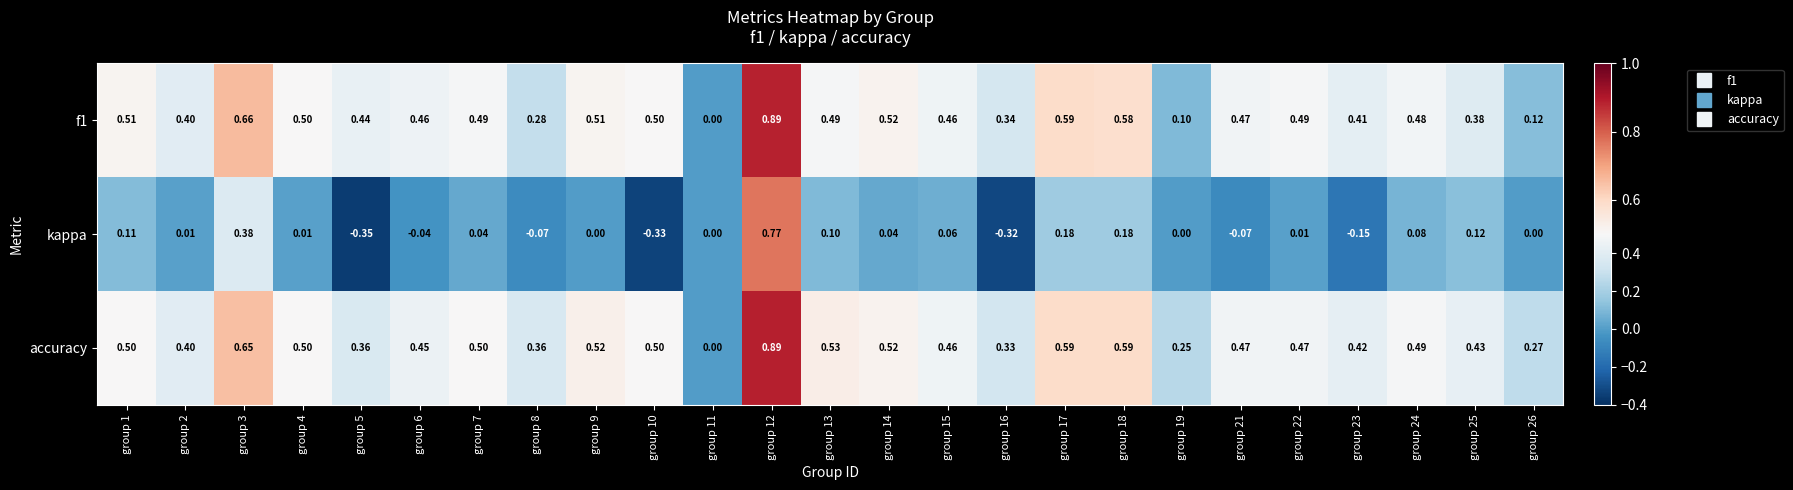

Is the value of accuracy at group 11 greater than the value of kappa at group 15?

No